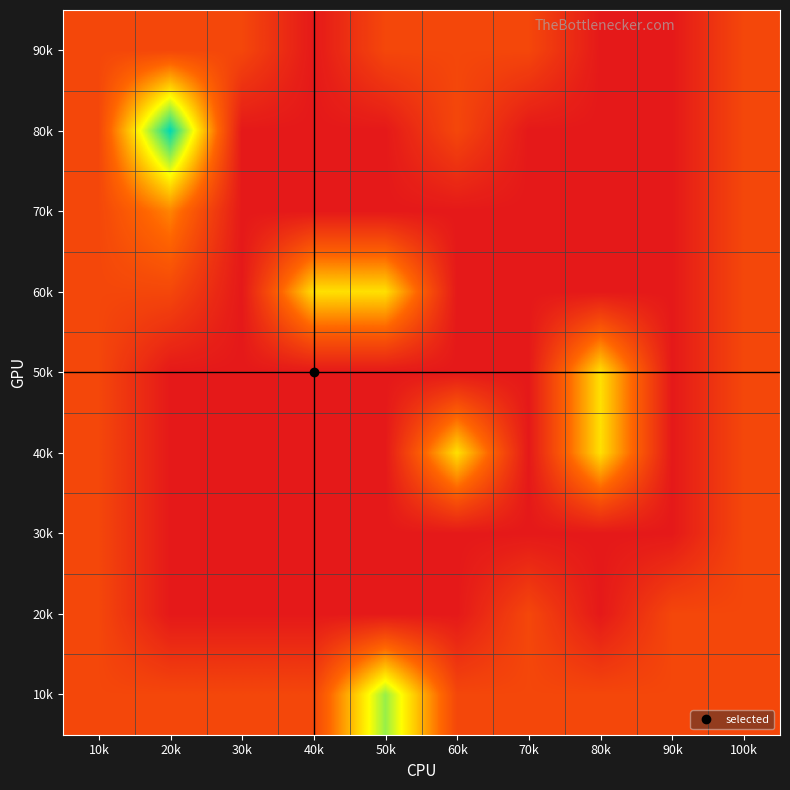

What is the difference between the highest and lowest values at 70k?

1